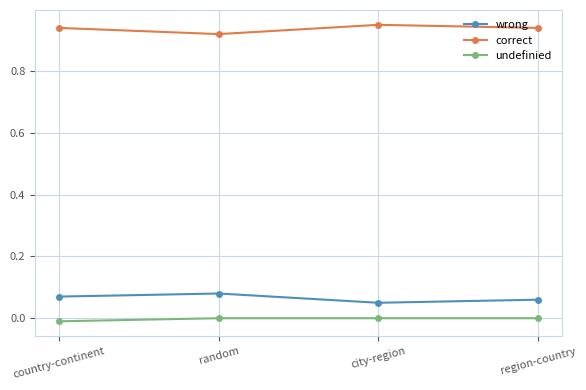

Rank the series by their maximum value, from lowest to highest.

undefinied, wrong, correct